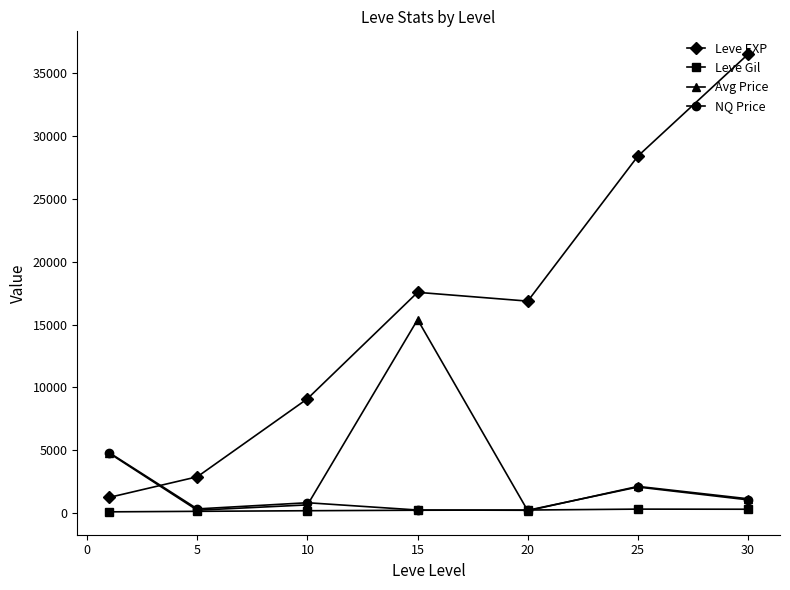

Rank the series by their maximum value, from highest to lowest.

Leve EXP, Avg Price, NQ Price, Leve Gil